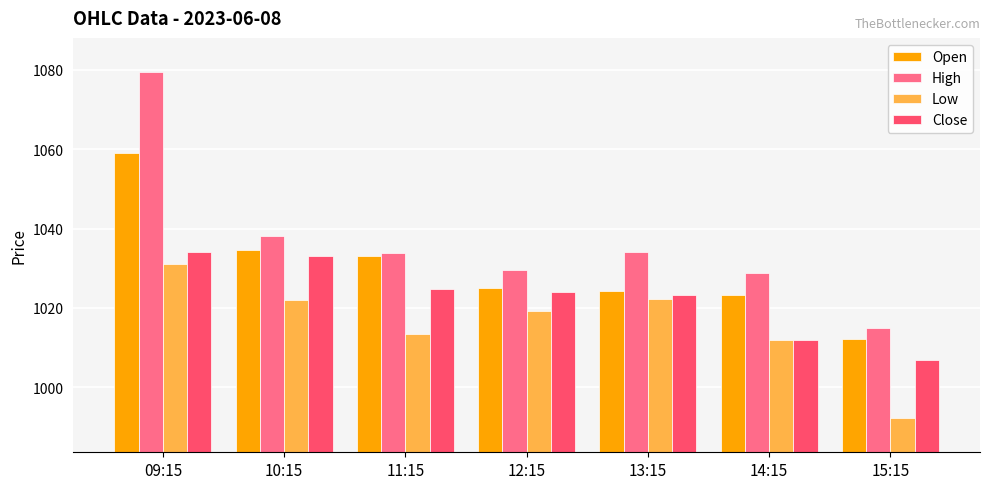

What is the value of the Open bar at the 2nd from the left?

1034.6